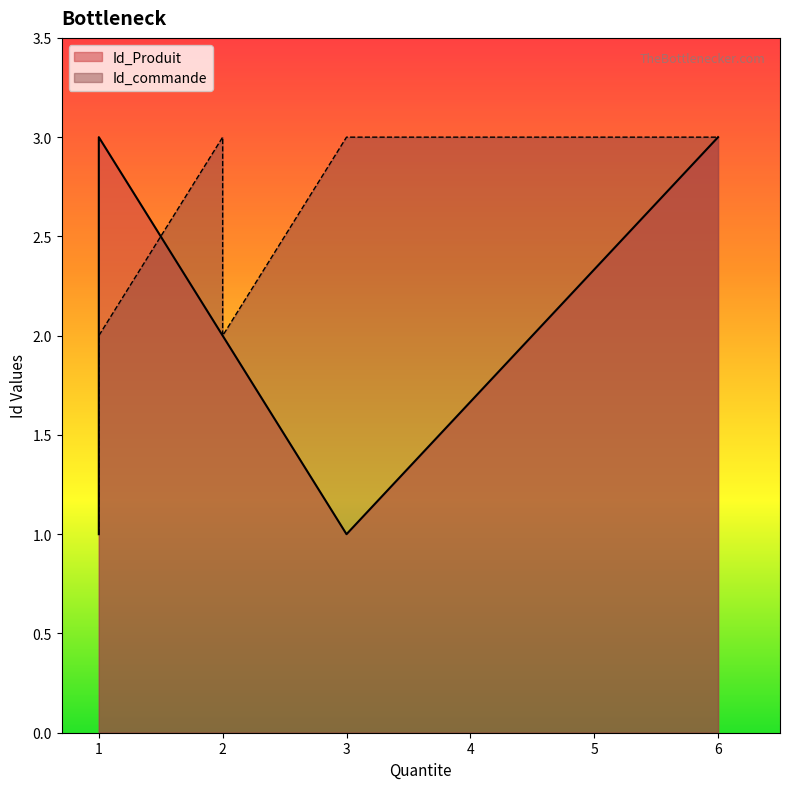

What is the sum of the Id_Produit values at 2 and 2?

5